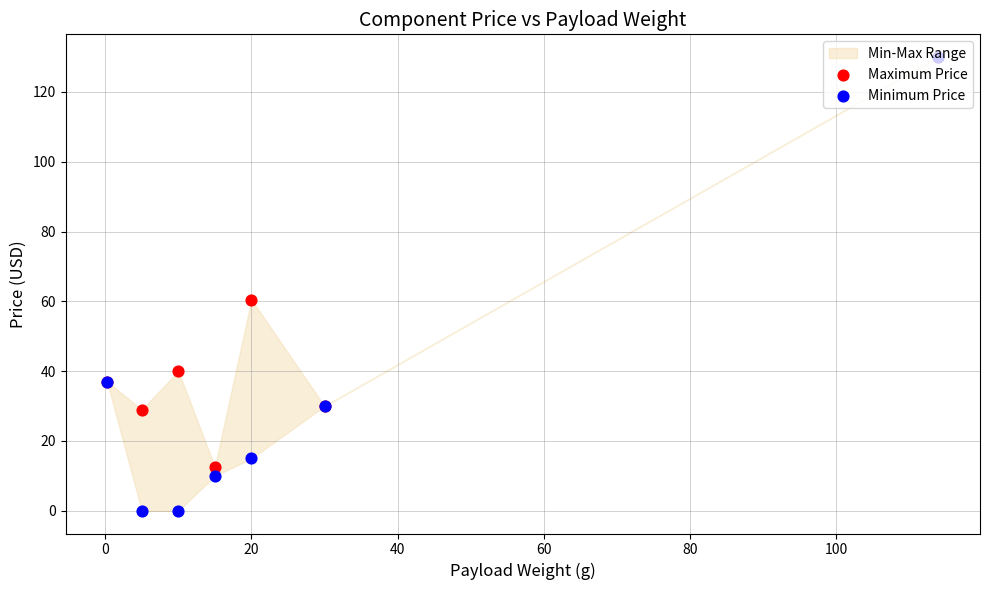

Which series reaches the minimum Y coordinate?

Minimum Price